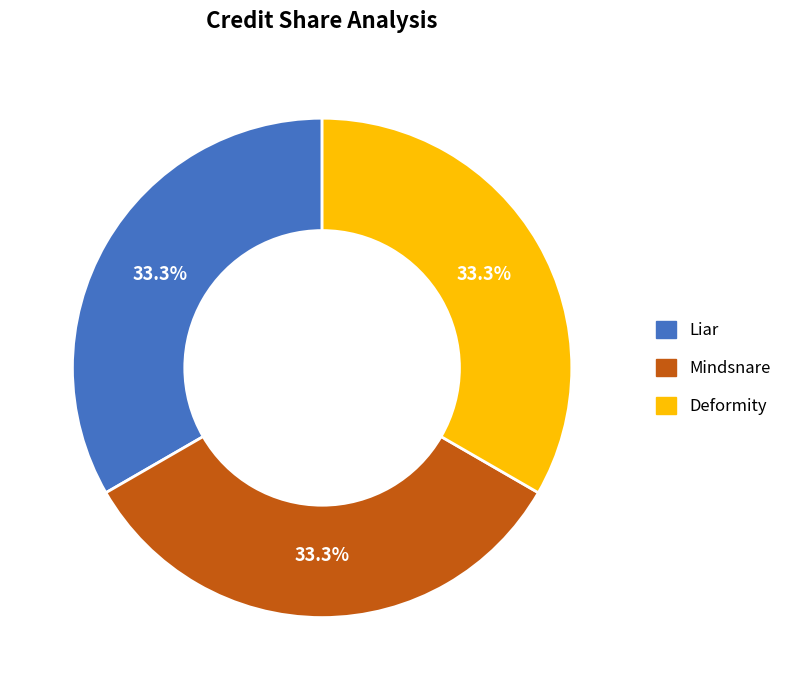

Combined, what portion of the pie is Deformity and Mindsnare?

66.7%